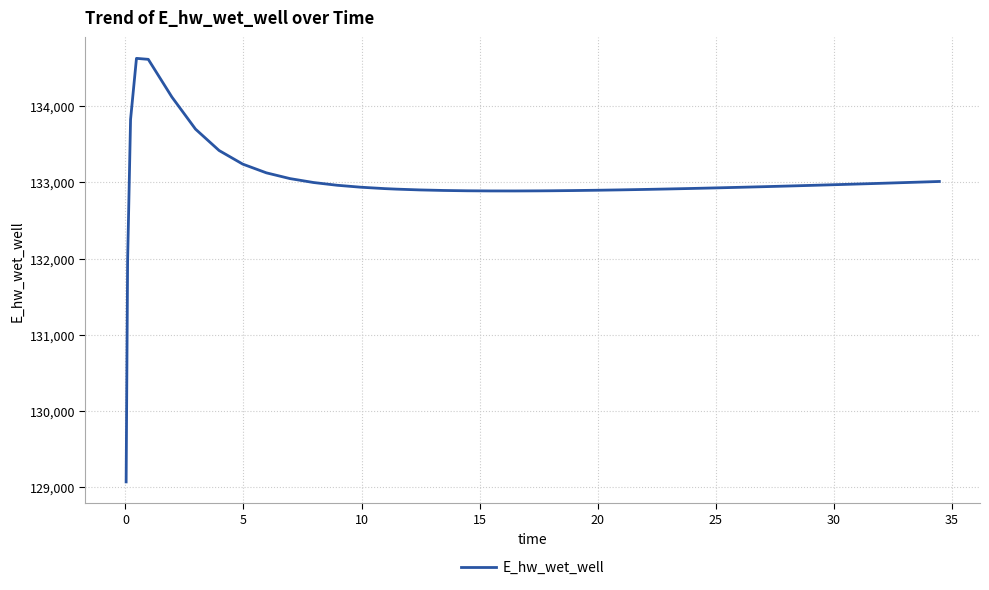

What is the maximum value shown in the chart?

134628.0